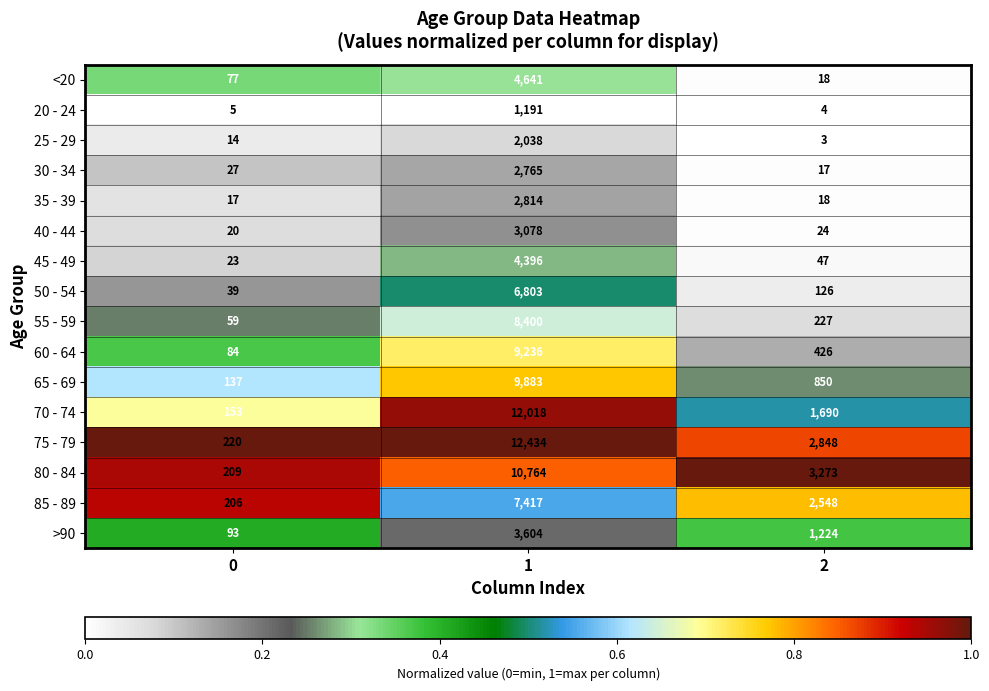

Rank the series at 0 from highest to lowest value.

75 - 79, 80 - 84, 85 - 89, 70 - 74, 65 - 69, >90, 60 - 64, <20, 55 - 59, 50 - 54, 30 - 34, 45 - 49, 40 - 44, 35 - 39, 25 - 29, 20 - 24